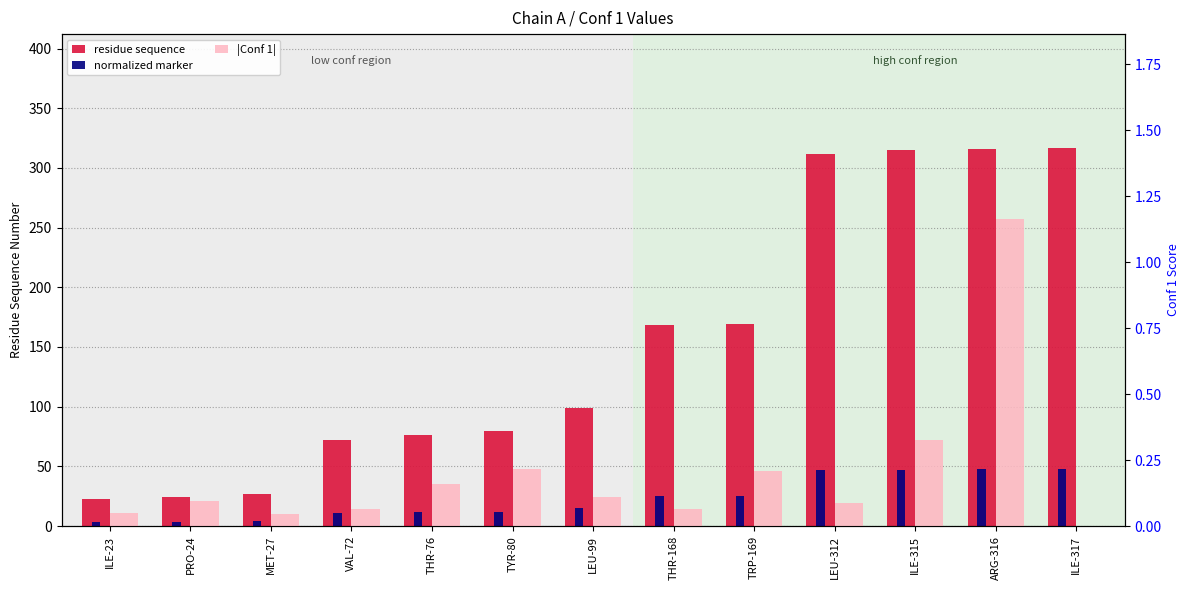

What is the lowest value of the normalized marker series?

3.5